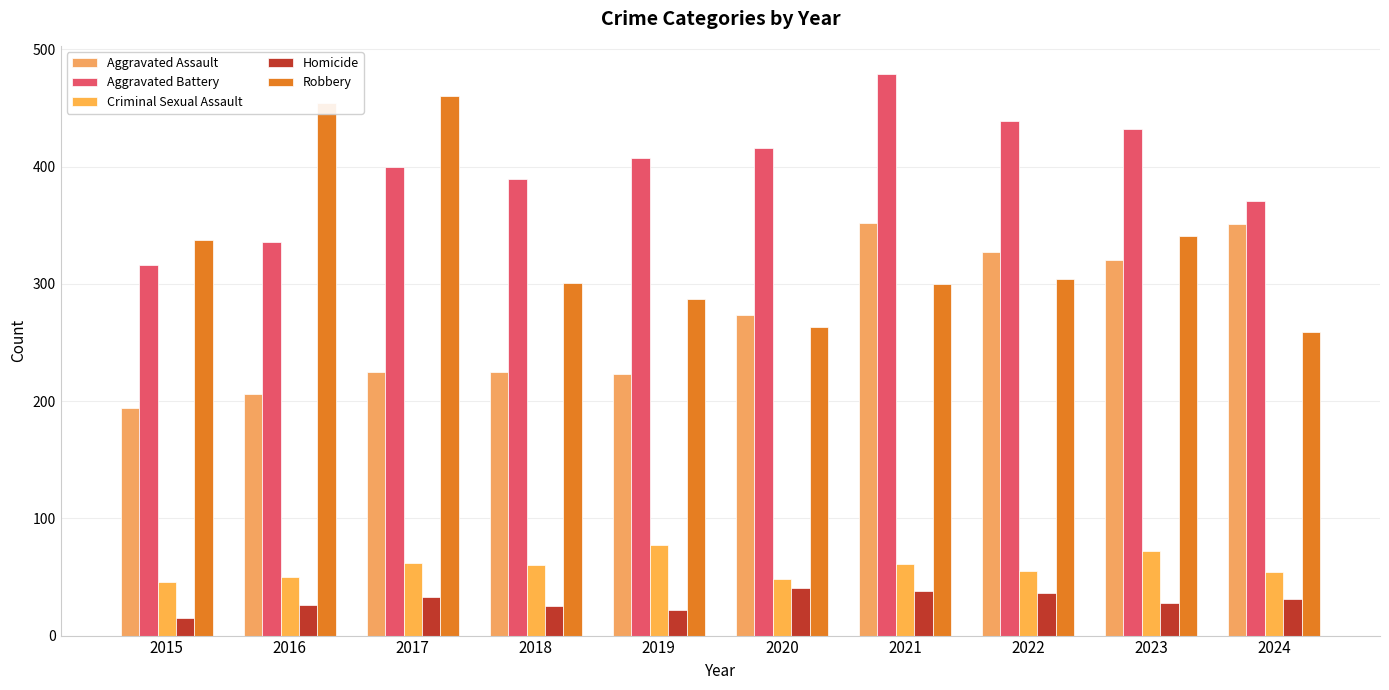

Where is Aggravated Assault nearest to the value 273?

2020